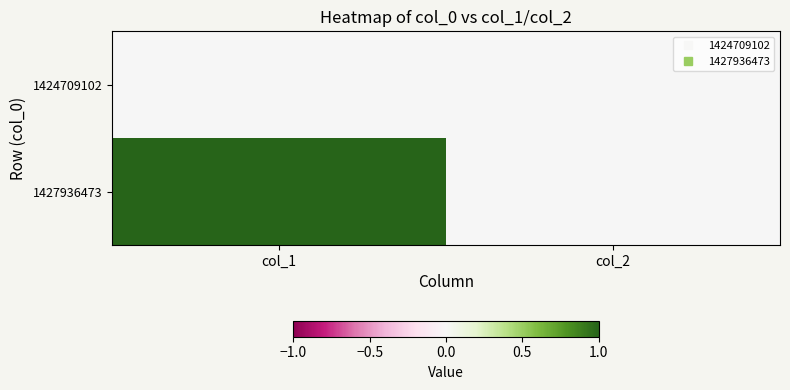

At which category does the chart reach its minimum across all series?

col_1